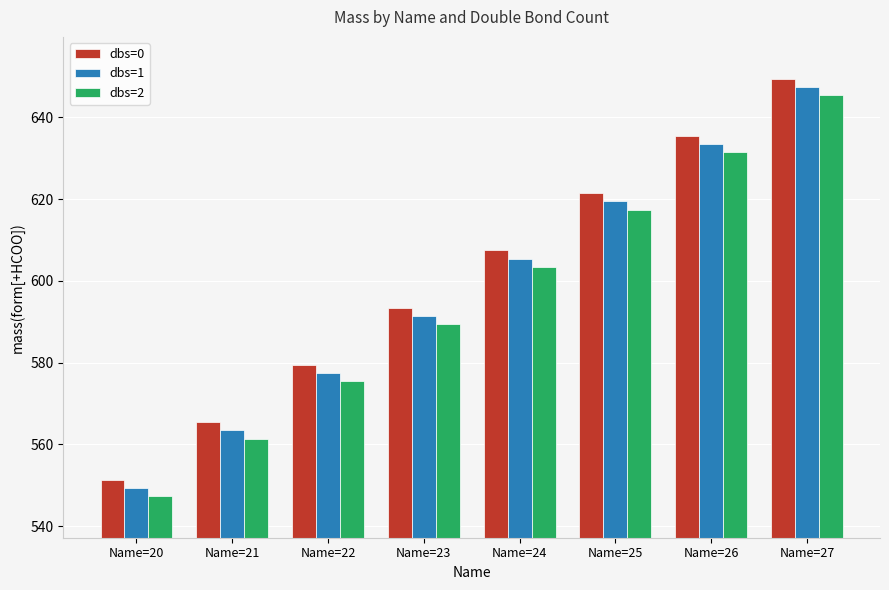

How many bars are there in each group?

3